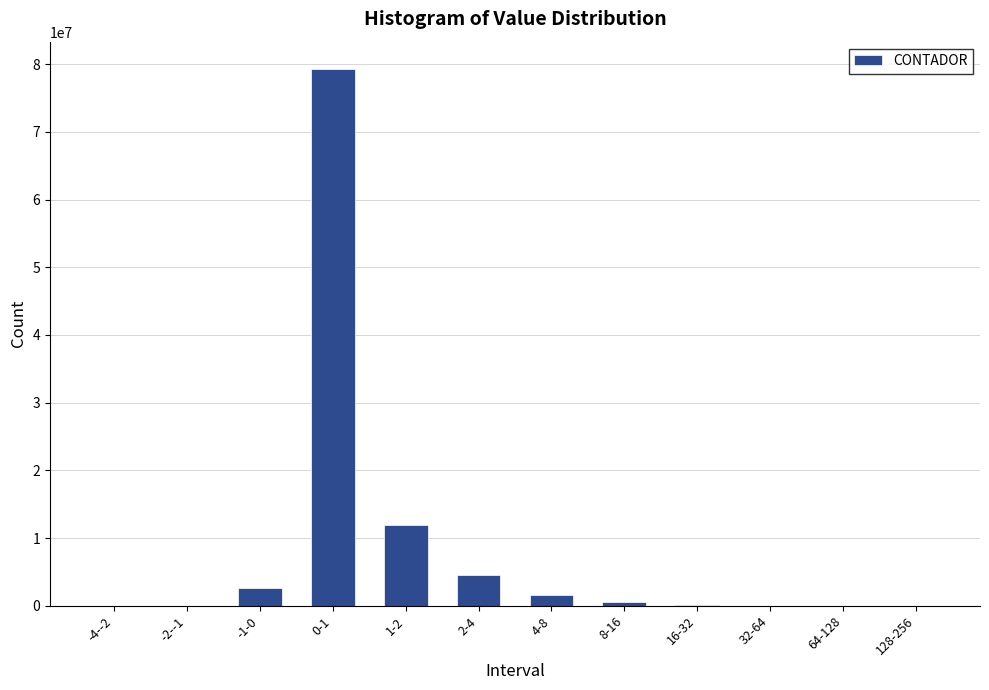

What is the greatest value displayed?

79369345